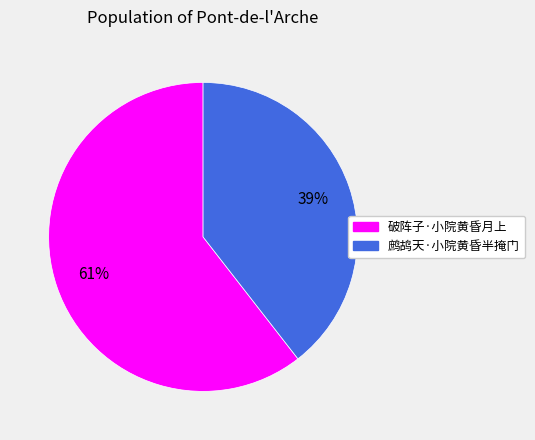

To the nearest percent, what is the average slice percentage?

50%